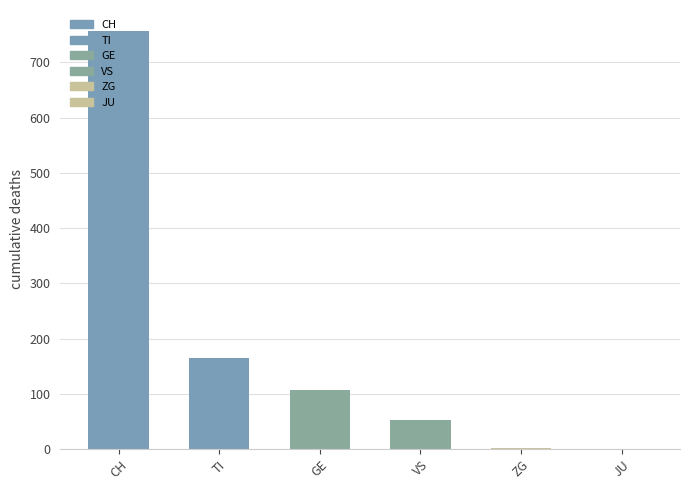

What is the greatest value displayed?

757